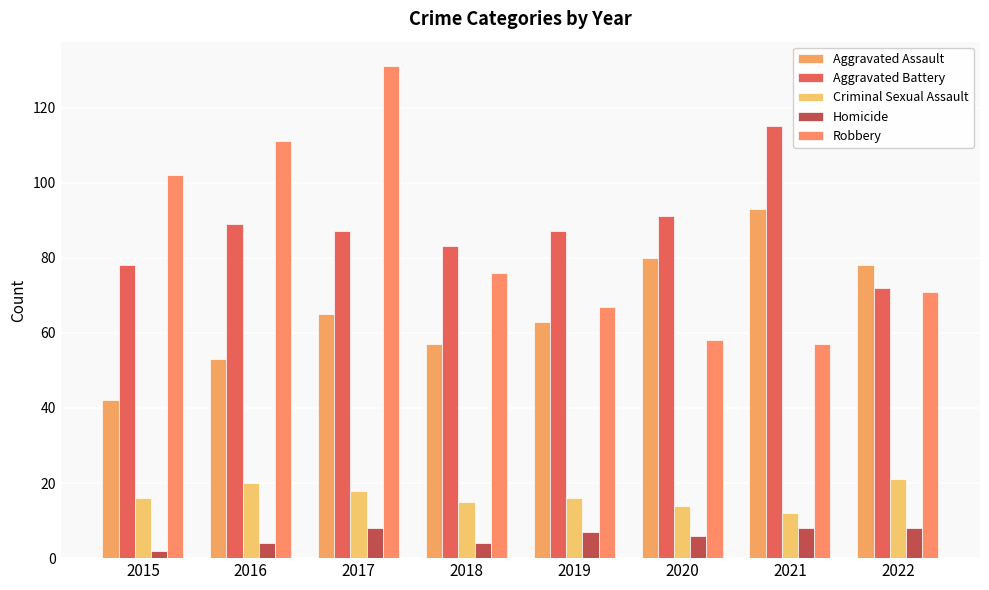

What is the average value of the Aggravated Assault series?

66